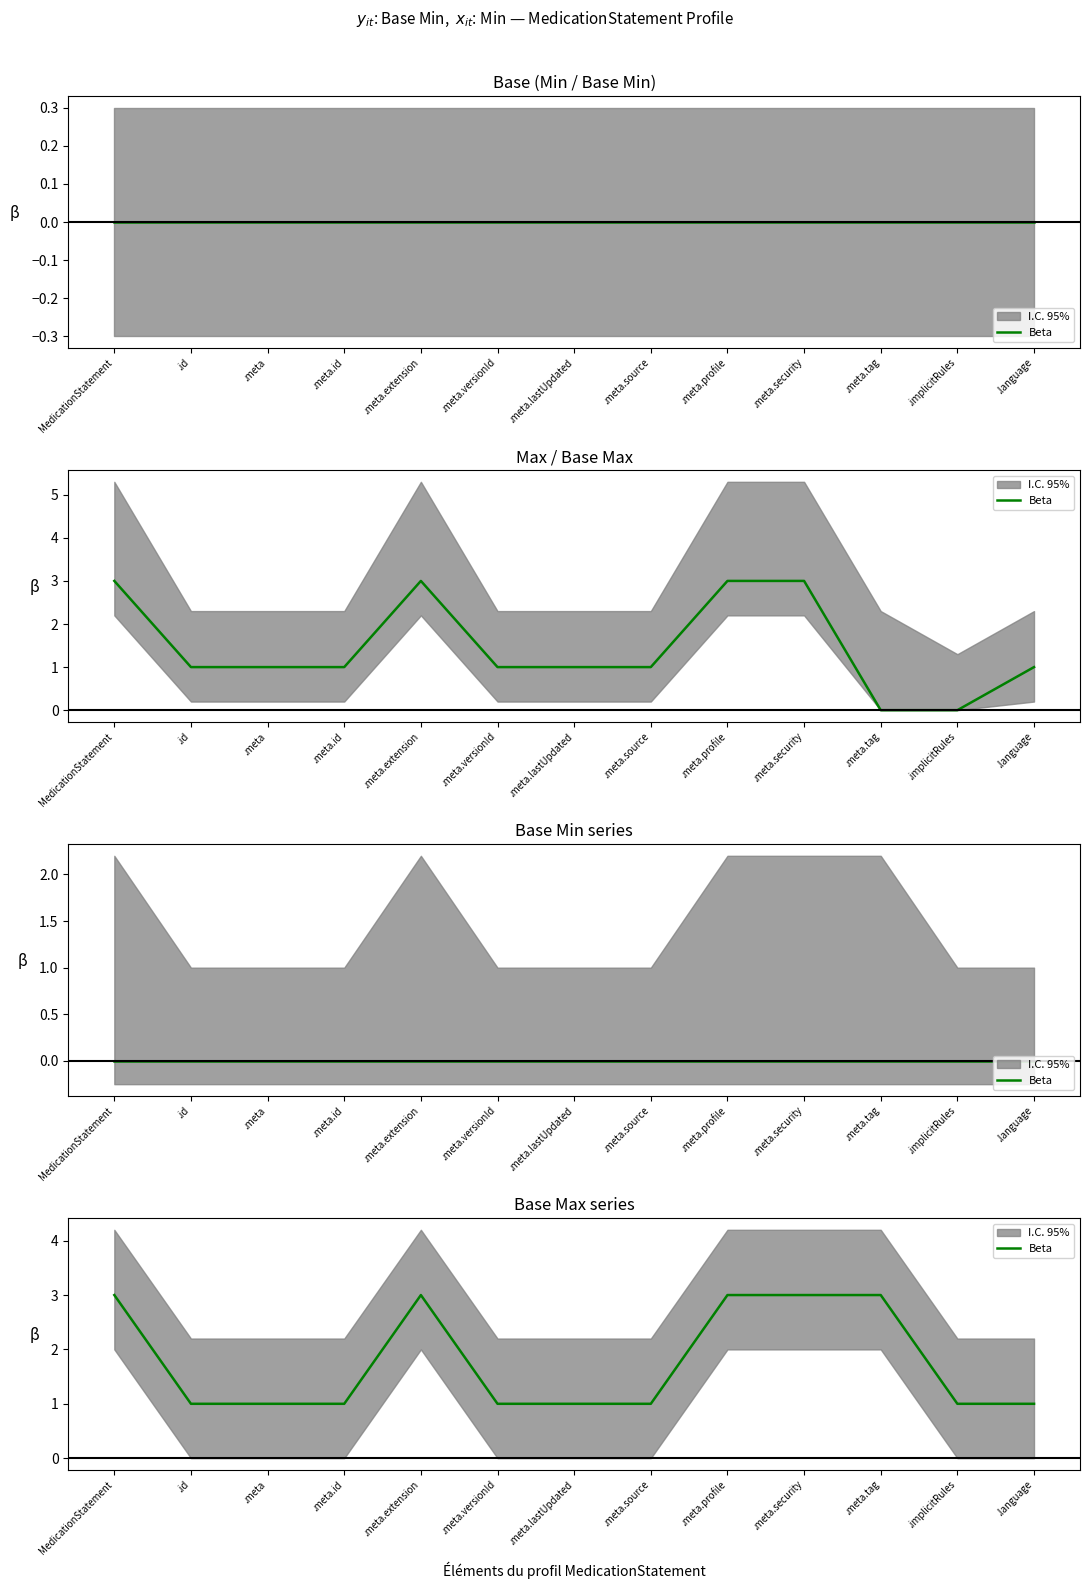

At which label is the value closest to 2?

MedicationStatement